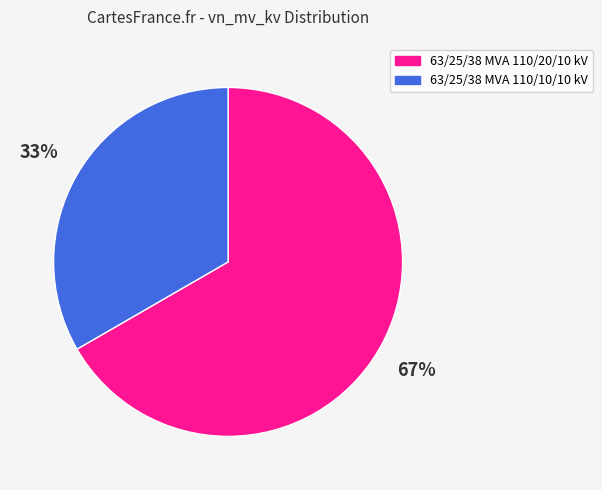

Do 63/25/38 MVA 110/10/10 kV and 63/25/38 MVA 110/20/10 kV together represent more than half of the pie?

Yes